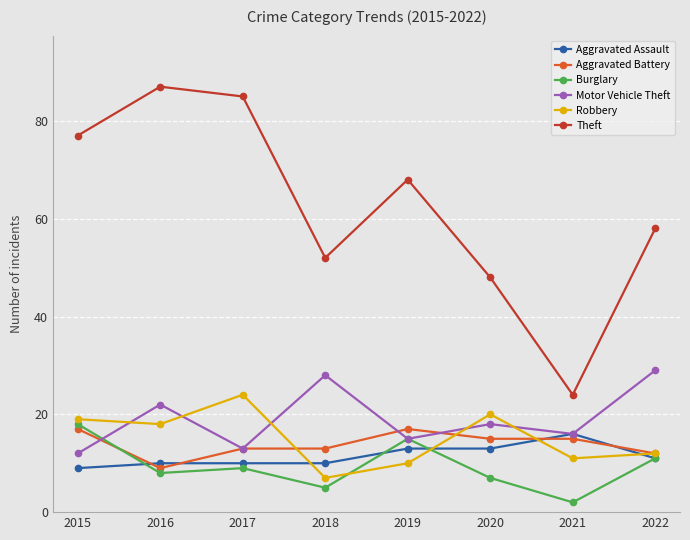

The value of Aggravated Assault at 2020 is 13. True or false?

True